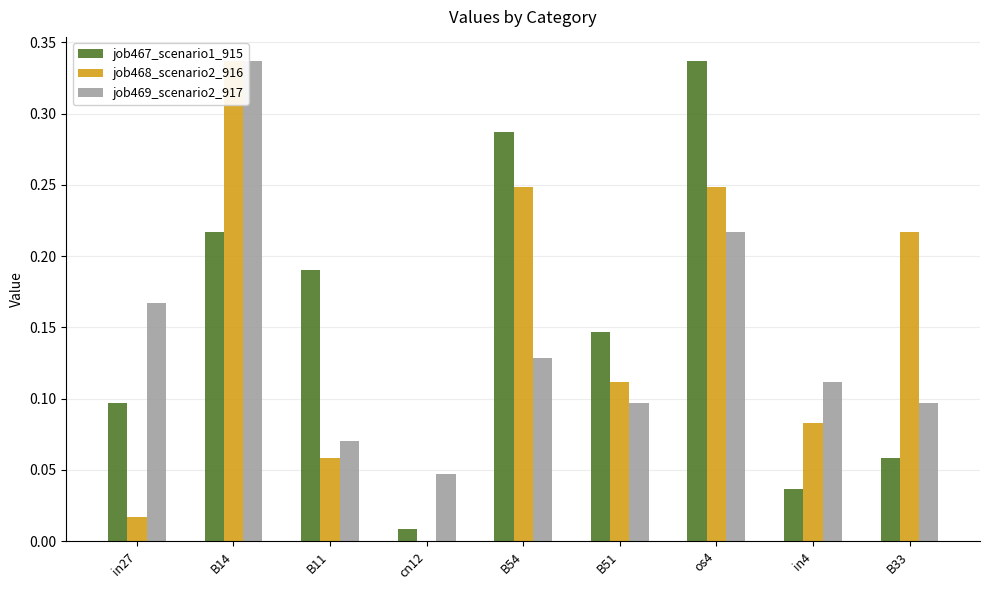

How many groups of bars are there?

9